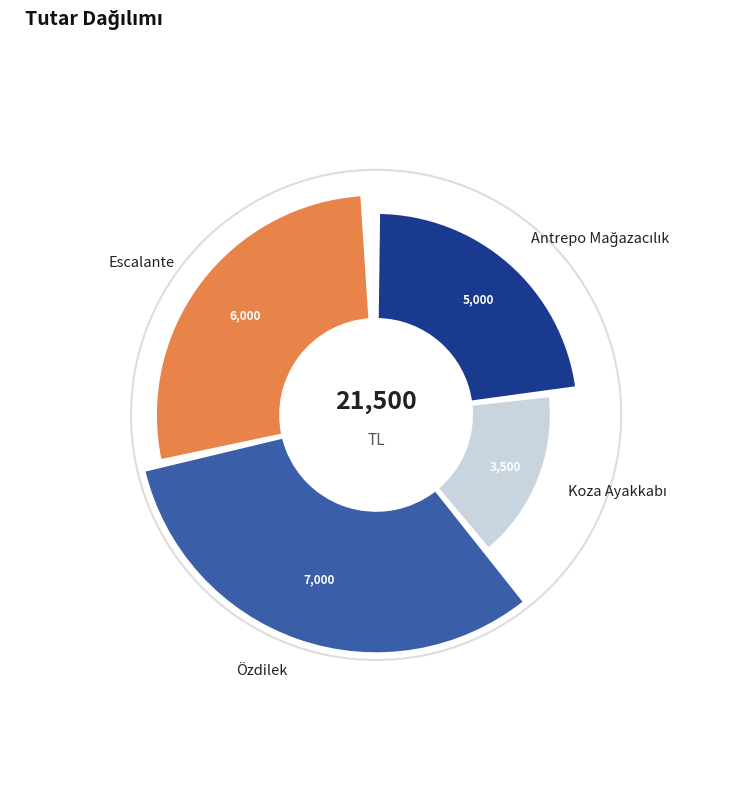

Is it true that Escalante is 28% of the pie?

True